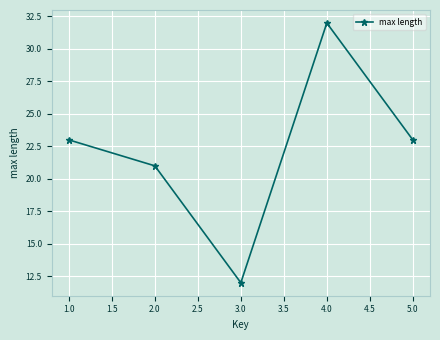

Which has a higher value, 1.0 or 4.0?

4.0